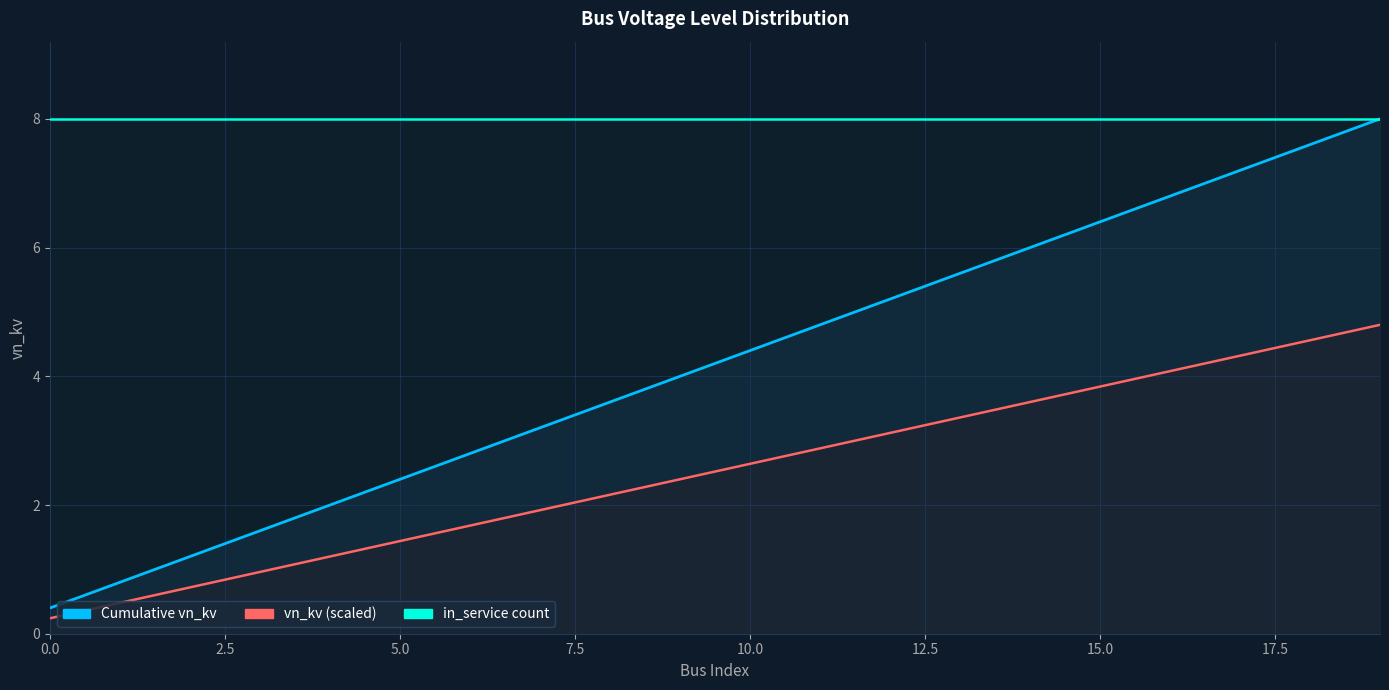

Does the chart display data point markers on the line(s)?

No